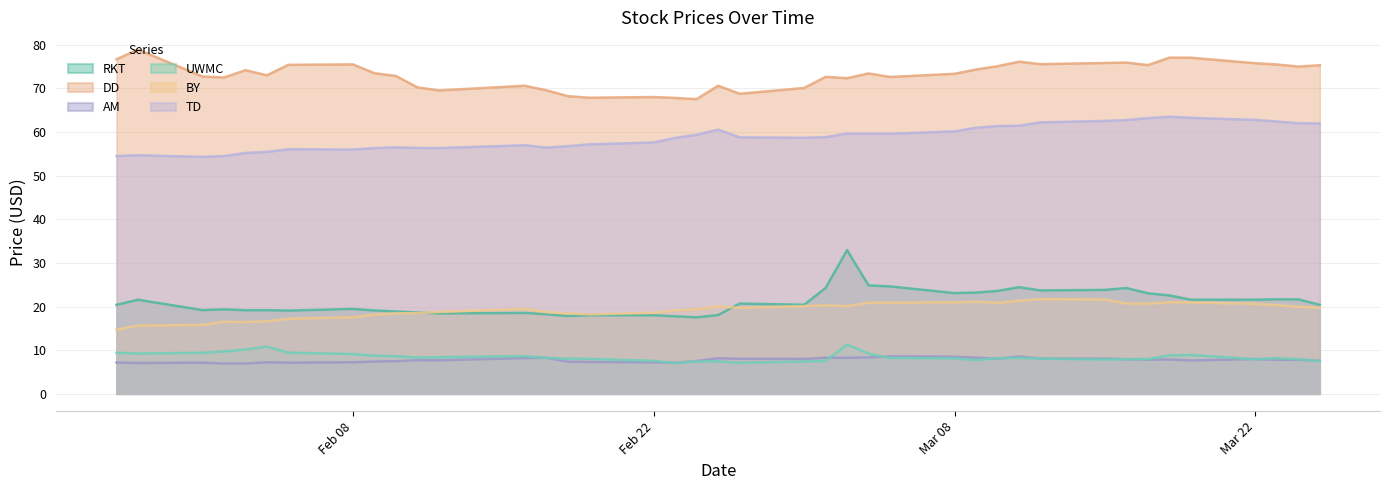

Does the chart display data point markers on the line(s)?

No